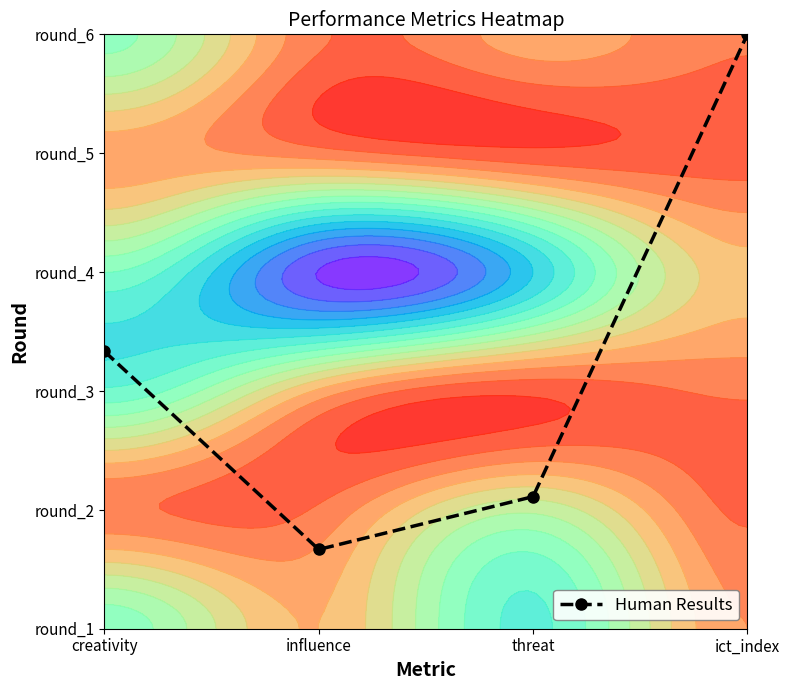

At which category does the chart reach its minimum across all series?

influence